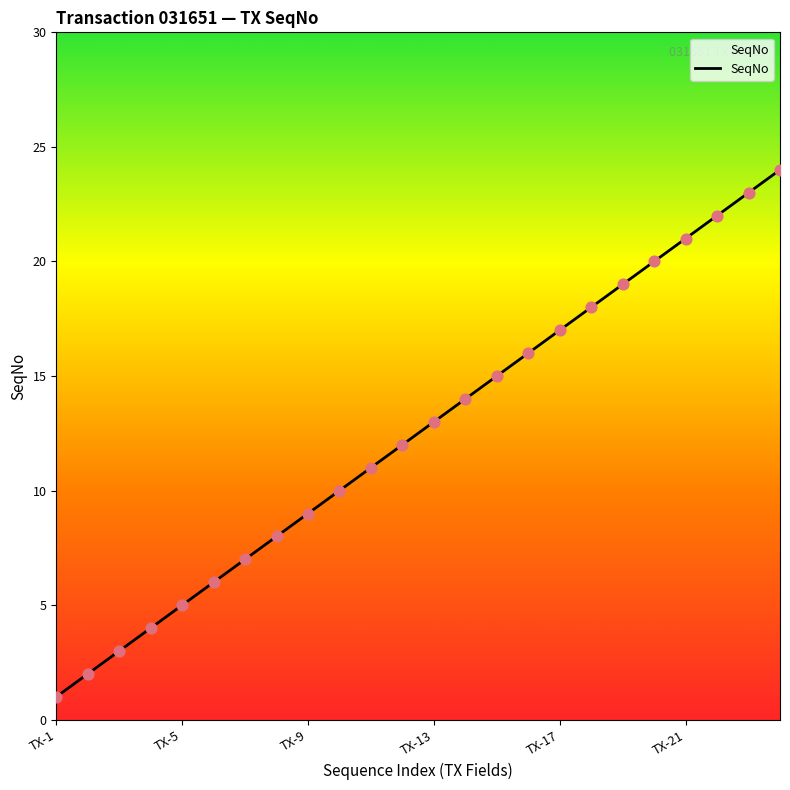

What is the maximum value shown in the chart?

24